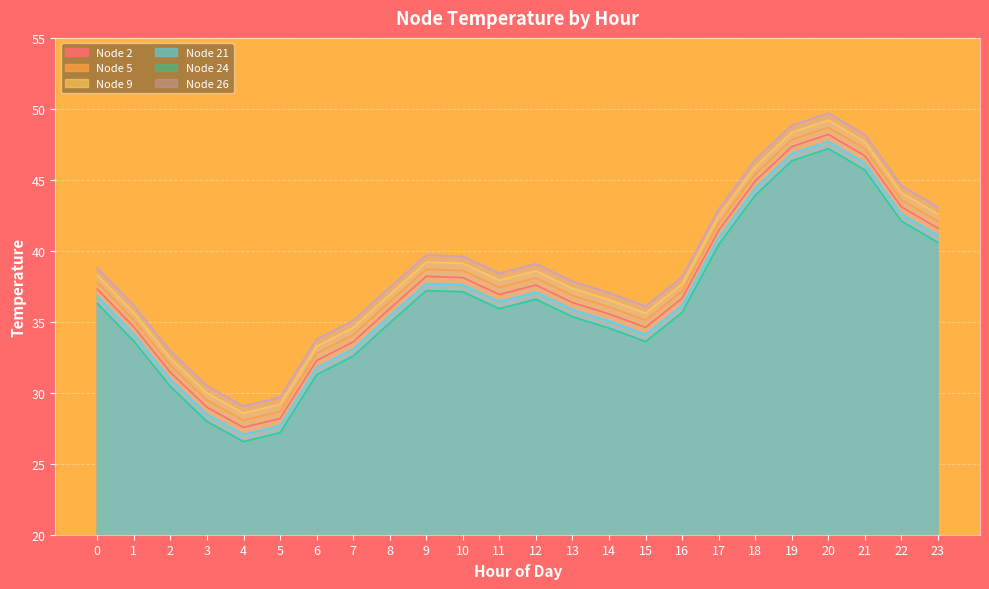

What is the sum of all Node 26 values?

933.1